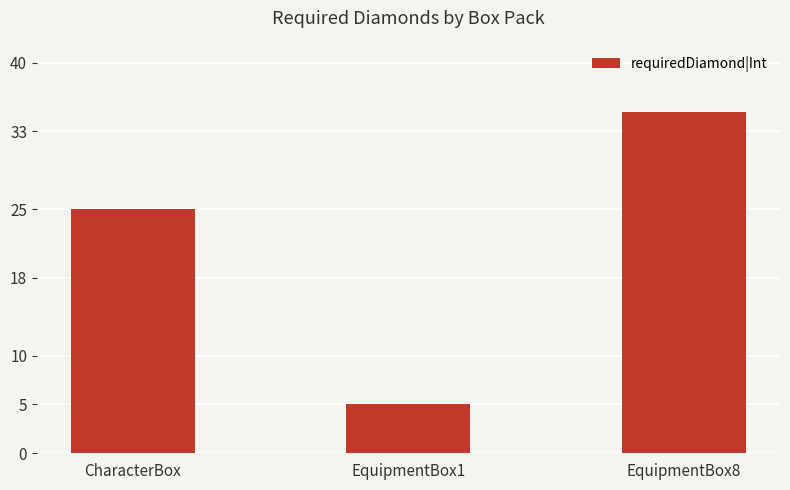

Which category has the highest value across all series?

EquipmentBox8